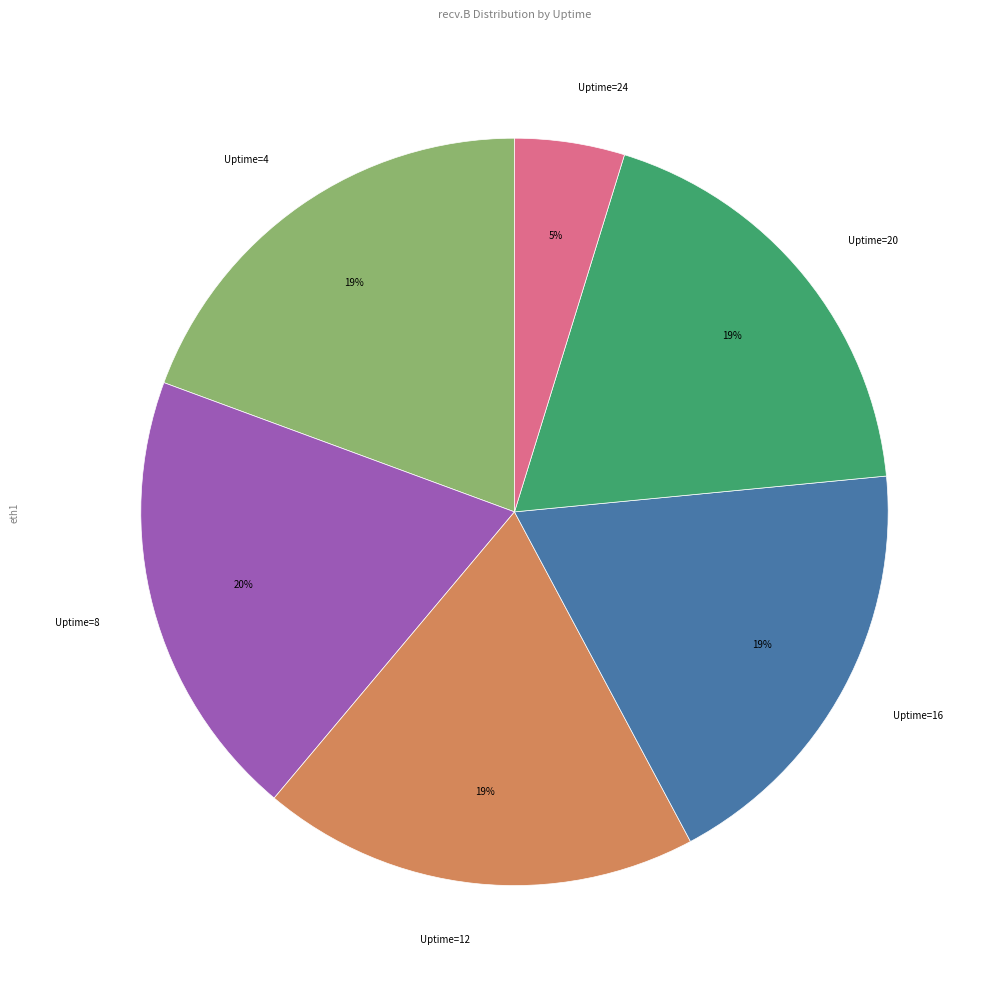

The Uptime=20 slice represents 13% of the pie. True or false?

False